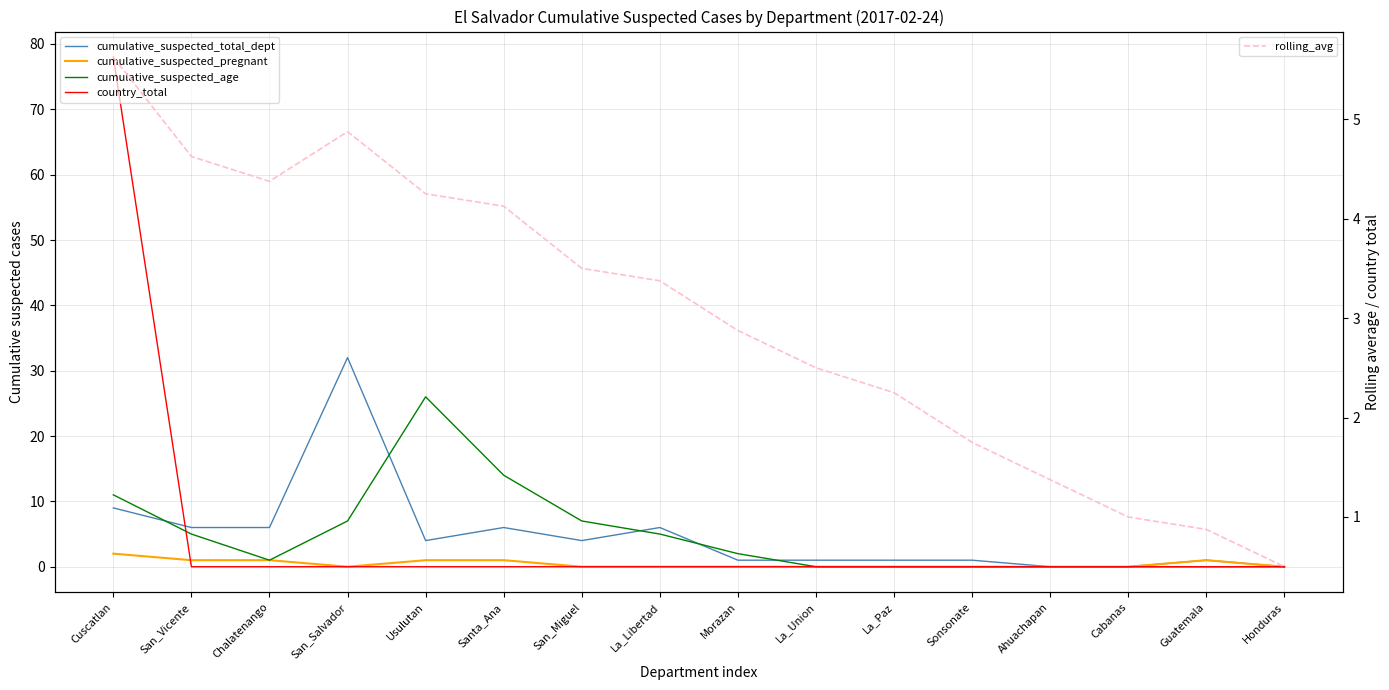

What is the maximum value for cumulative_suspected_age?

26.0